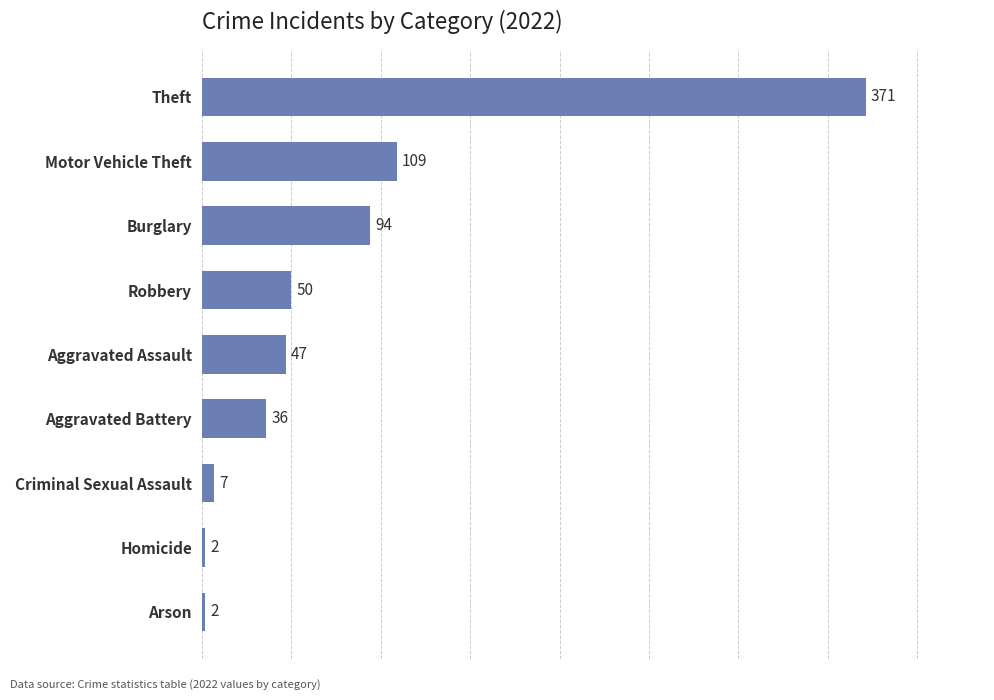

What value does the data have at Motor Vehicle Theft, to the nearest 5?

110